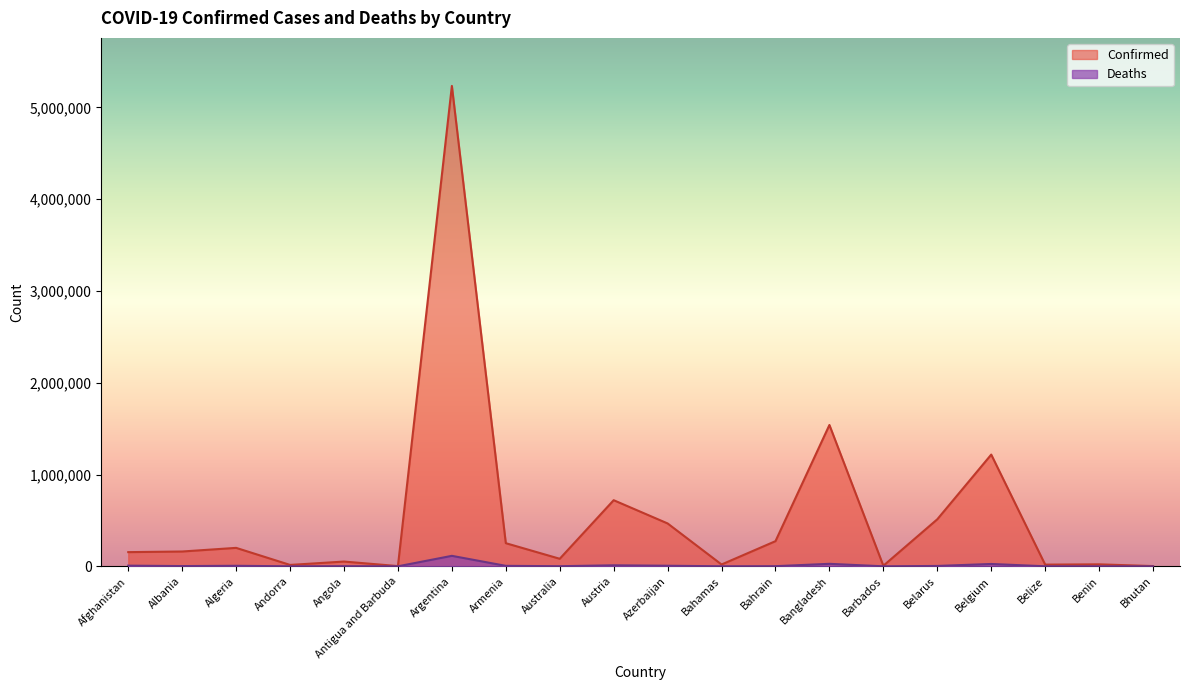

At which label is Confirmed closest to 2618657?

Bangladesh